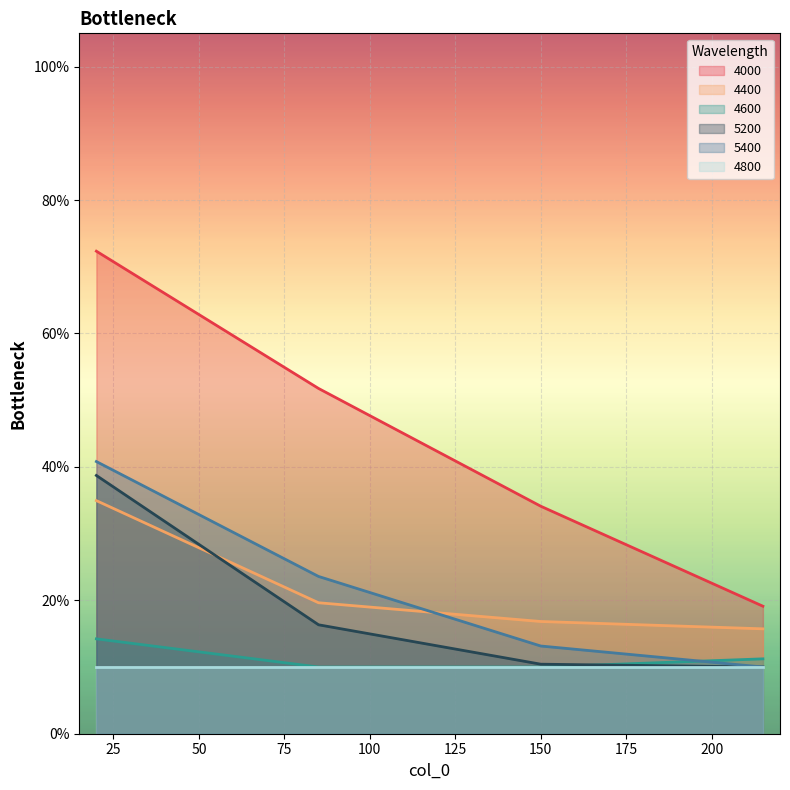

True or false: 5200 has more than 0 interior local peaks.

False